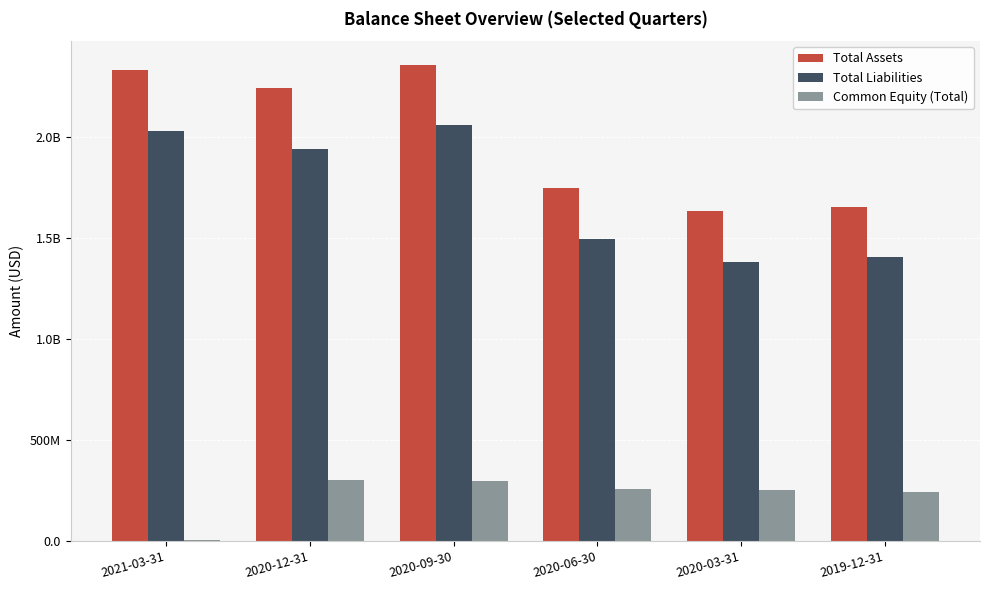

What is the maximum value for Total Assets?

2359000000